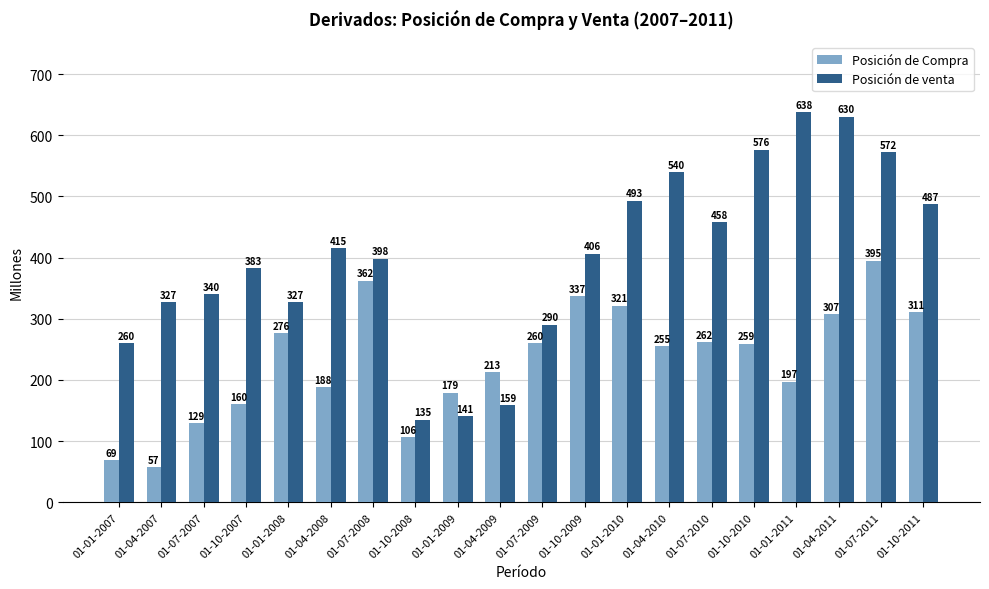

What is the difference between the highest and lowest values at 01-10-2010?

317